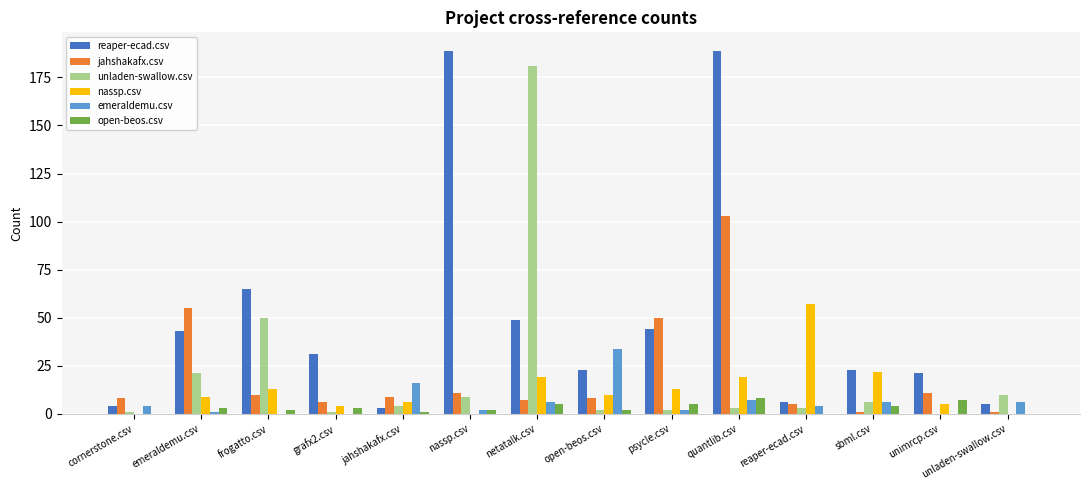

Which series changed the most between grafx2.csv and quantlib.csv?

reaper-ecad.csv